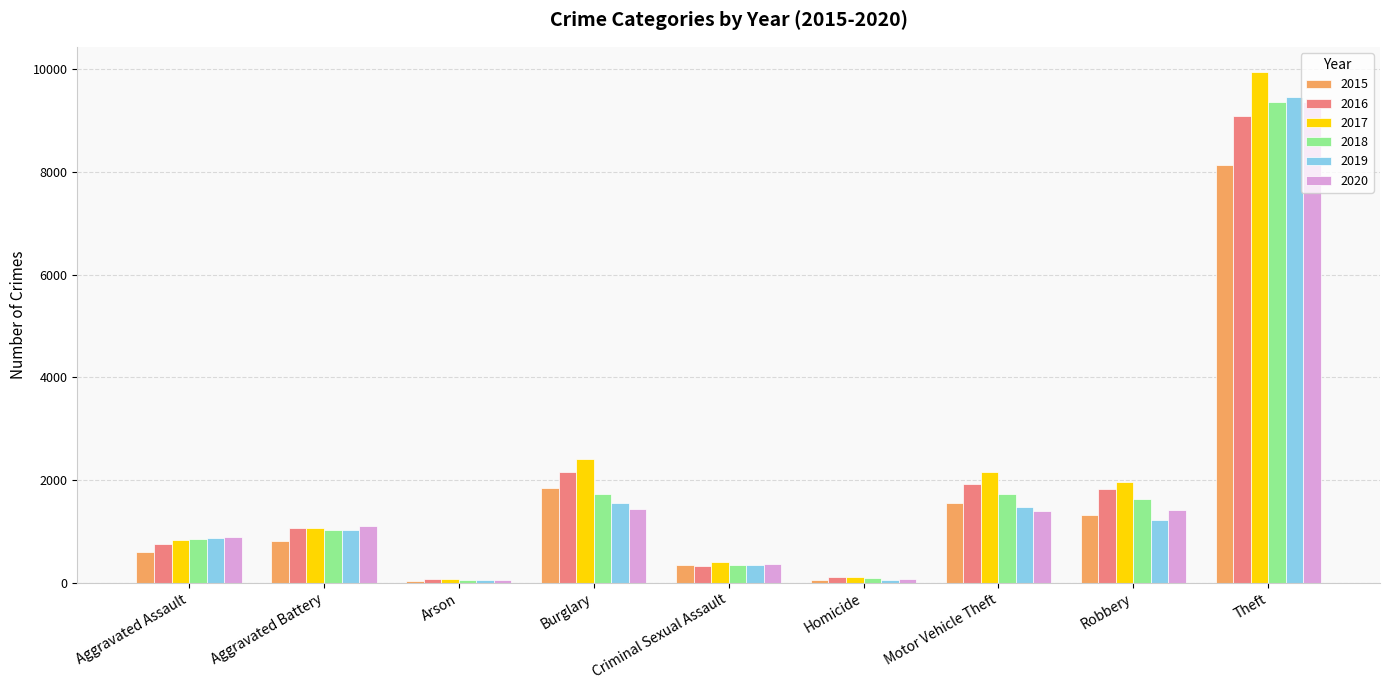

What is the lowest value of the 2018 series?

47